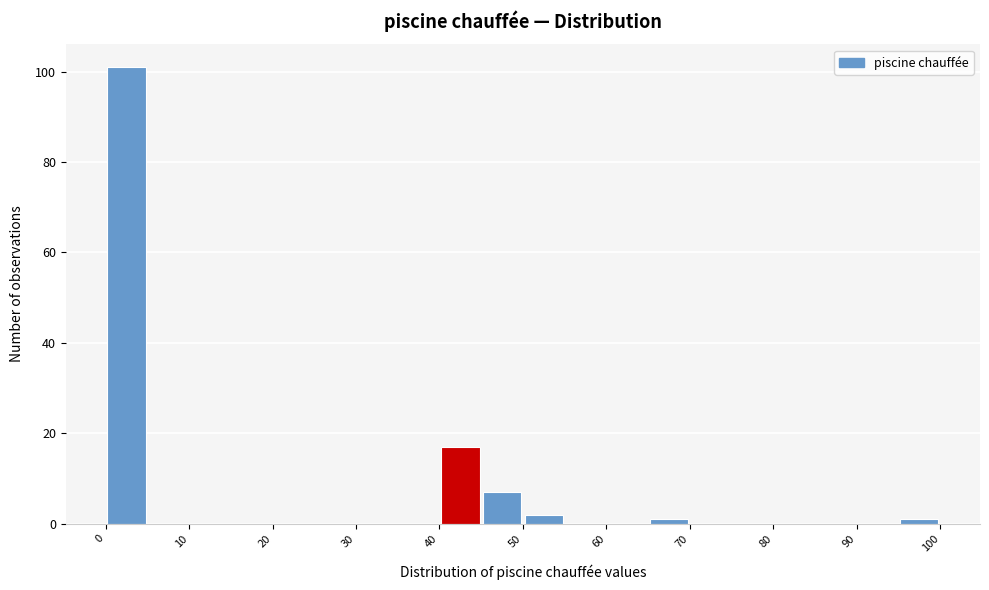

What is the height of the bar covering 40 to 45 on the x-axis? The values are not printed on the chart, so give them approximately, as read against the axis.

18